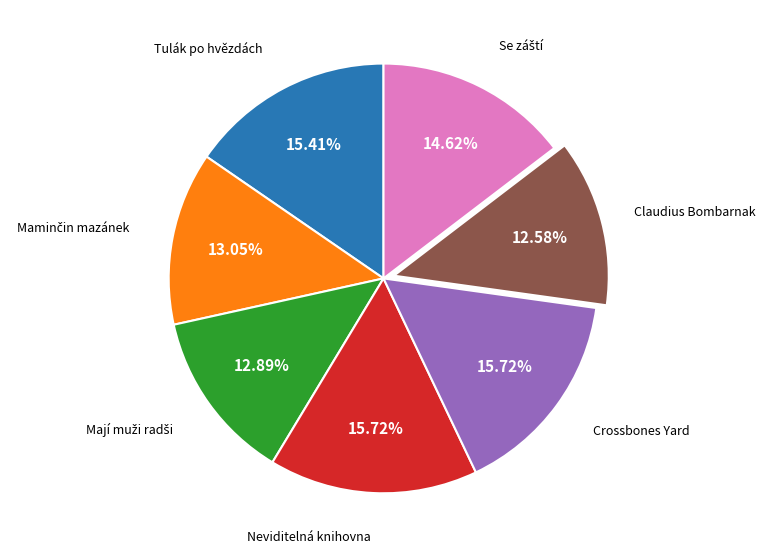

Does any single category account for the majority?

No